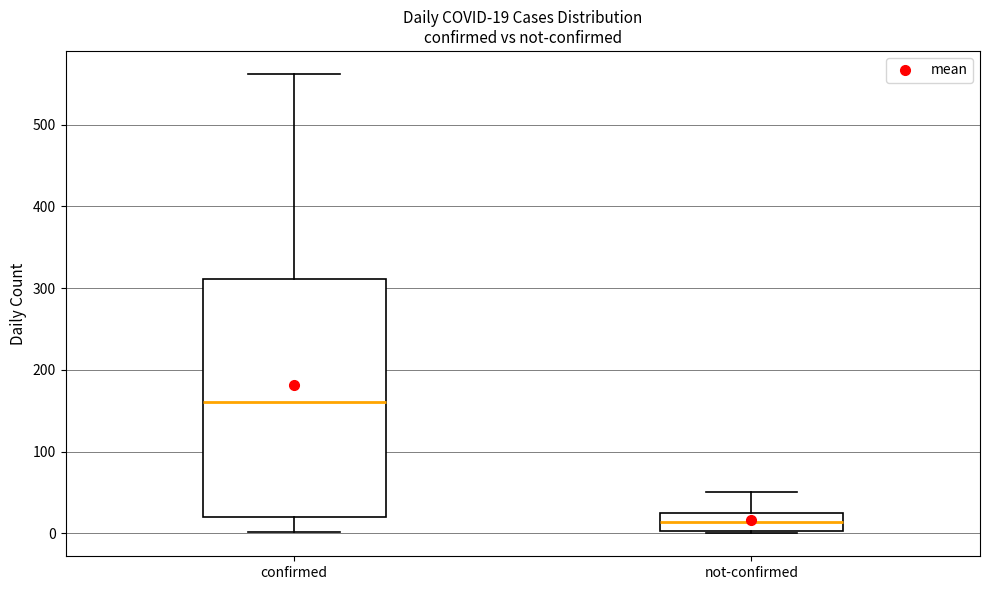

Comparing the boxes themselves (not the whiskers), which one is the tallest?

confirmed